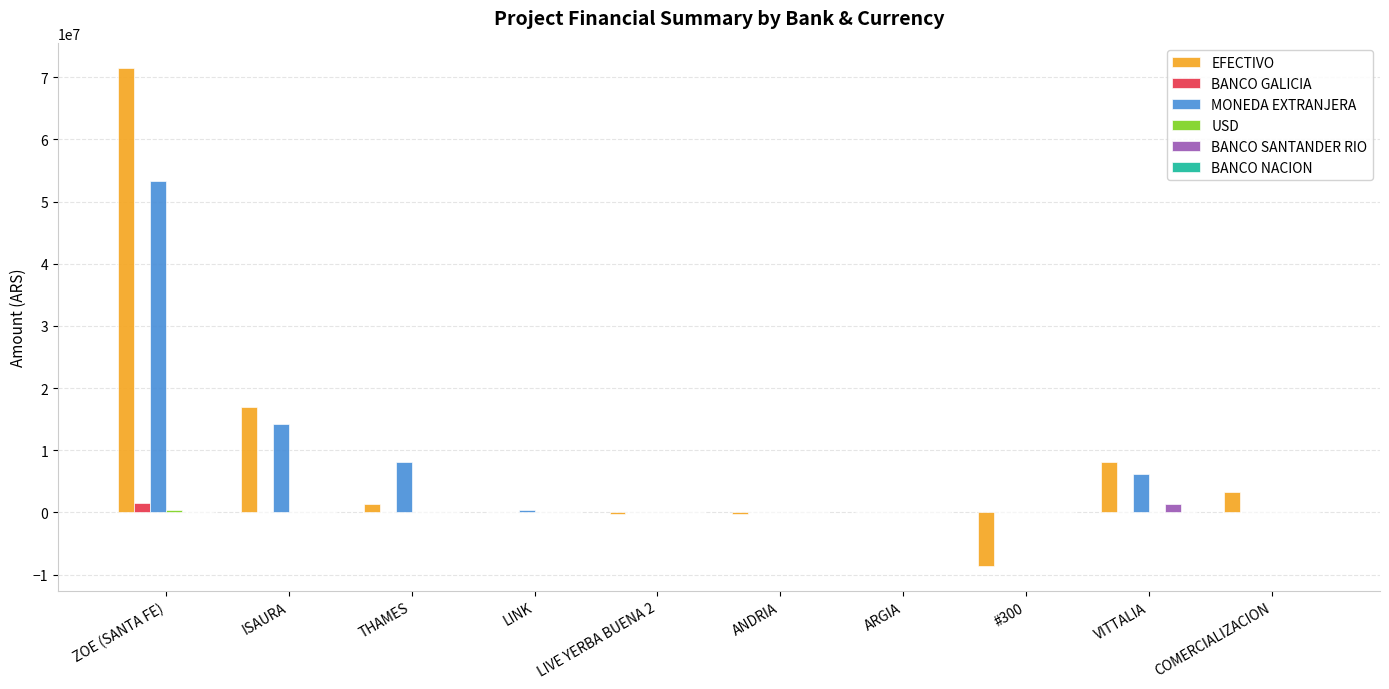

How many groups of bars are there?

10